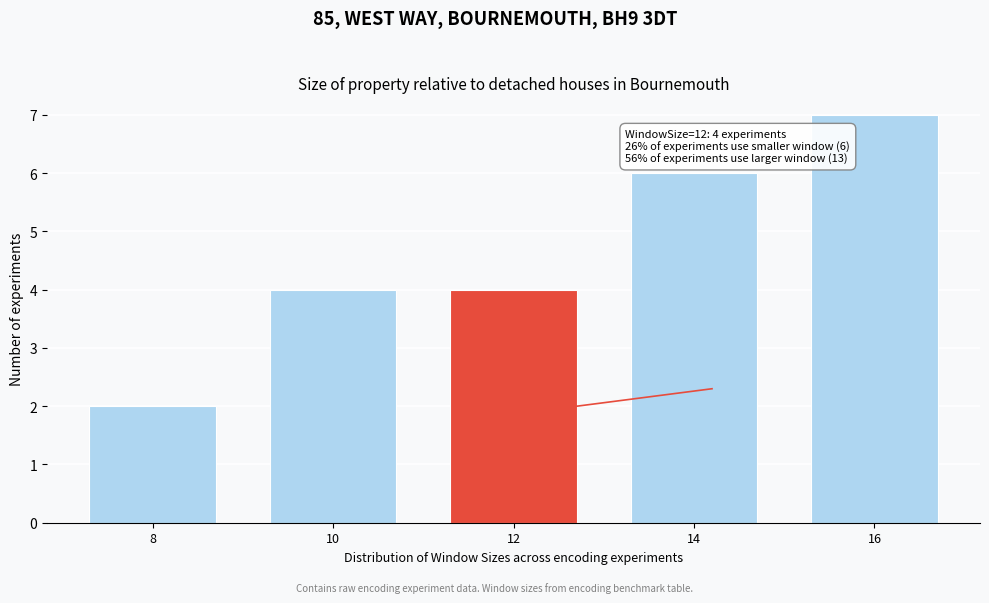

Reading left to right, list all the values displayed in this chart.

2	4	4	6	7